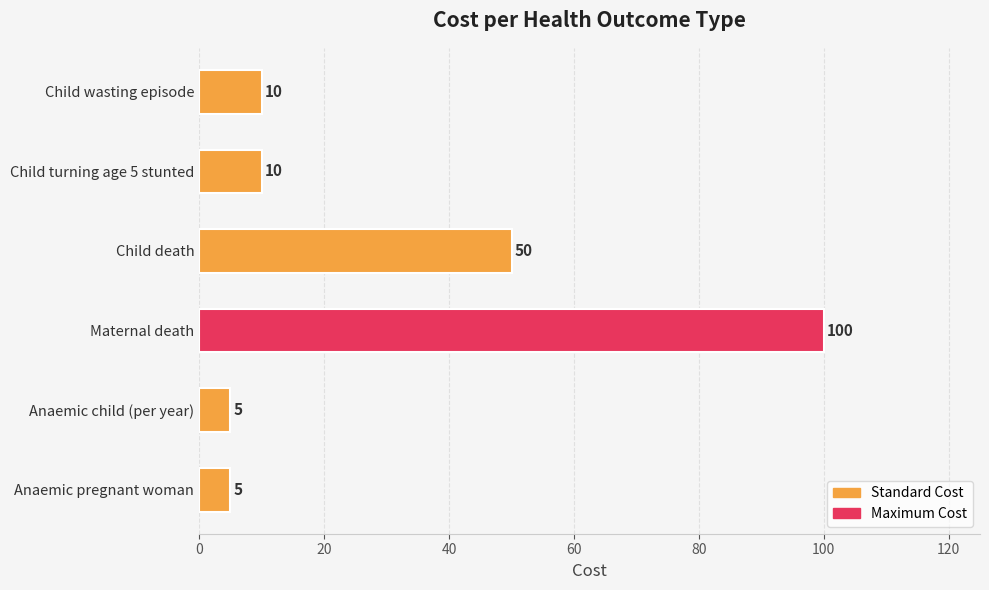

What is the minimum value shown in the chart?

5